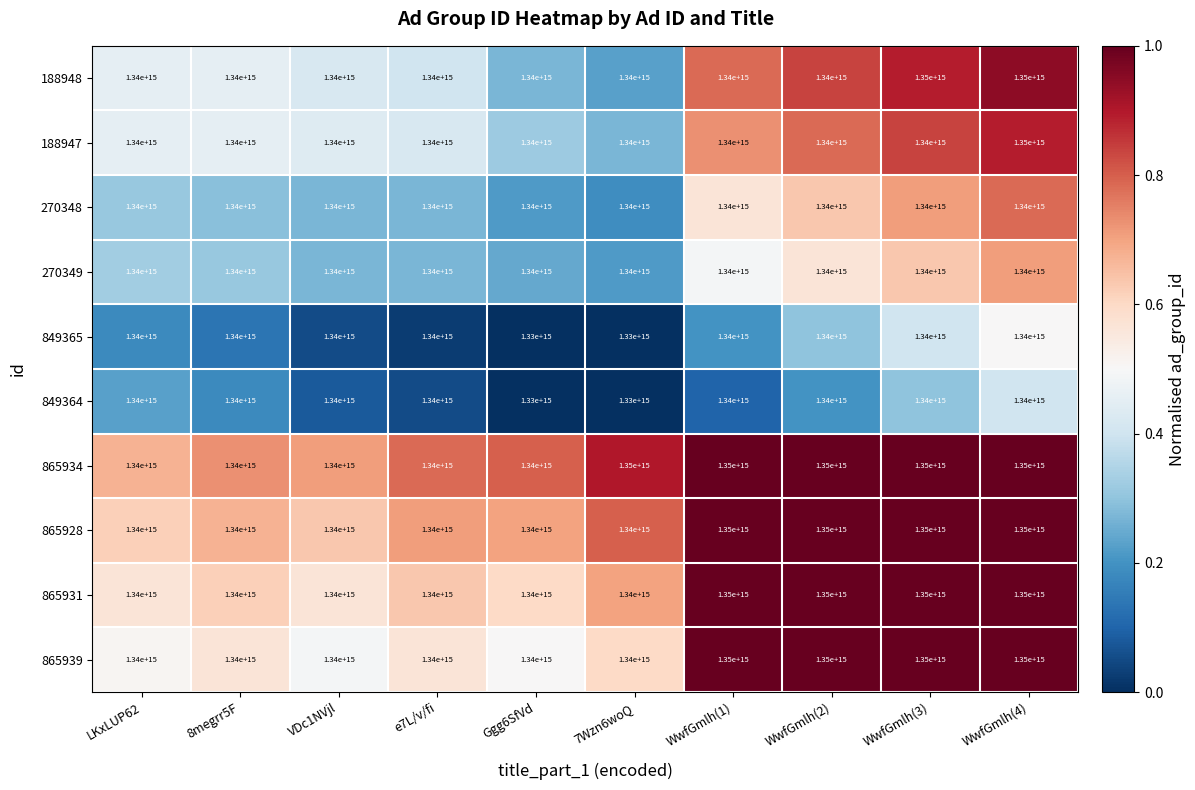

Count the 865928 values in the range 1340000000000000 to 1350000000000000.

10